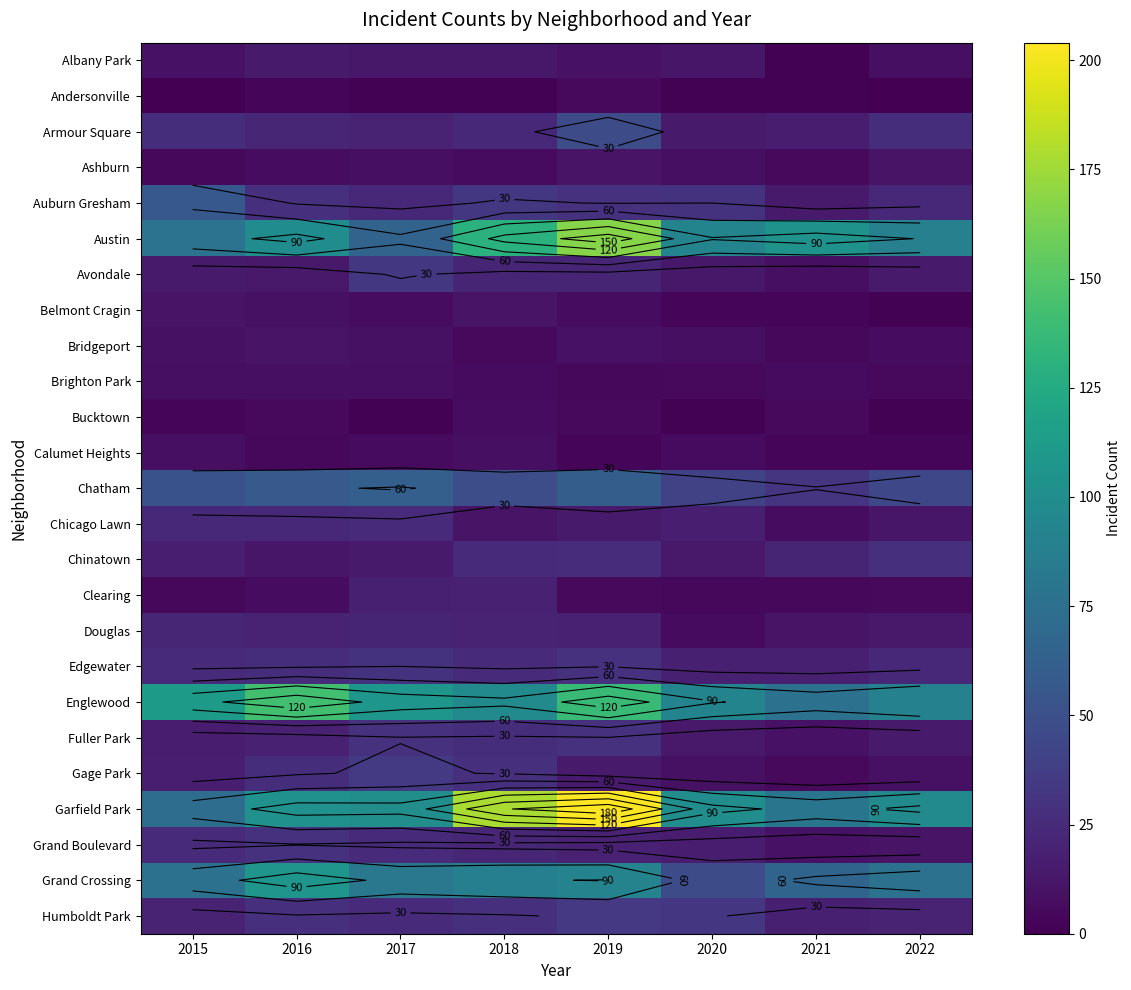

True or false: Chatham has a value of 36 at 2016.

False